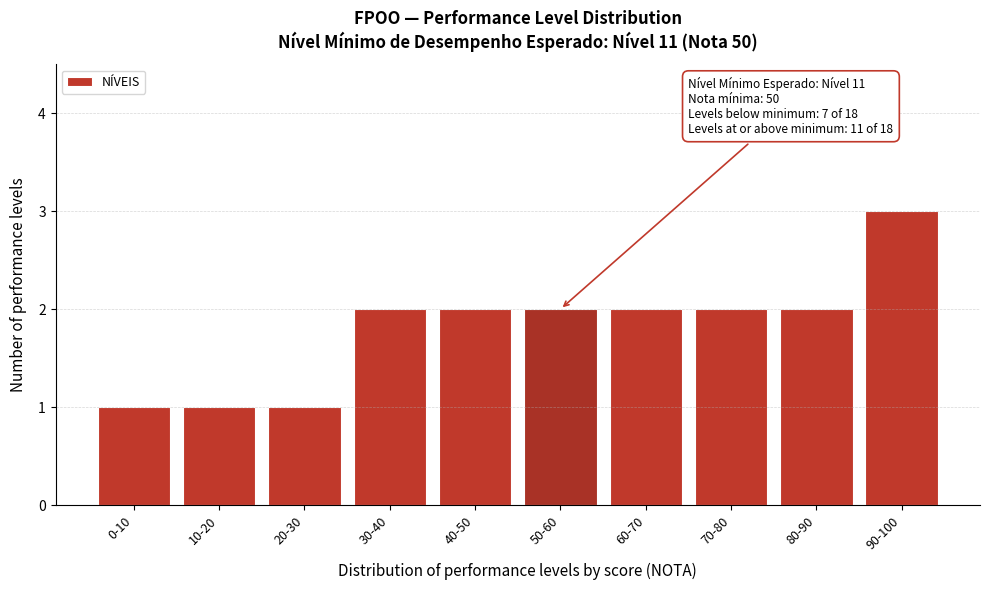

Reading left to right, extract all data points from this chart.

0-10=1	10-20=1	20-30=1	30-40=2	40-50=2	50-60=2	60-70=2	70-80=2	80-90=2	90-100=3